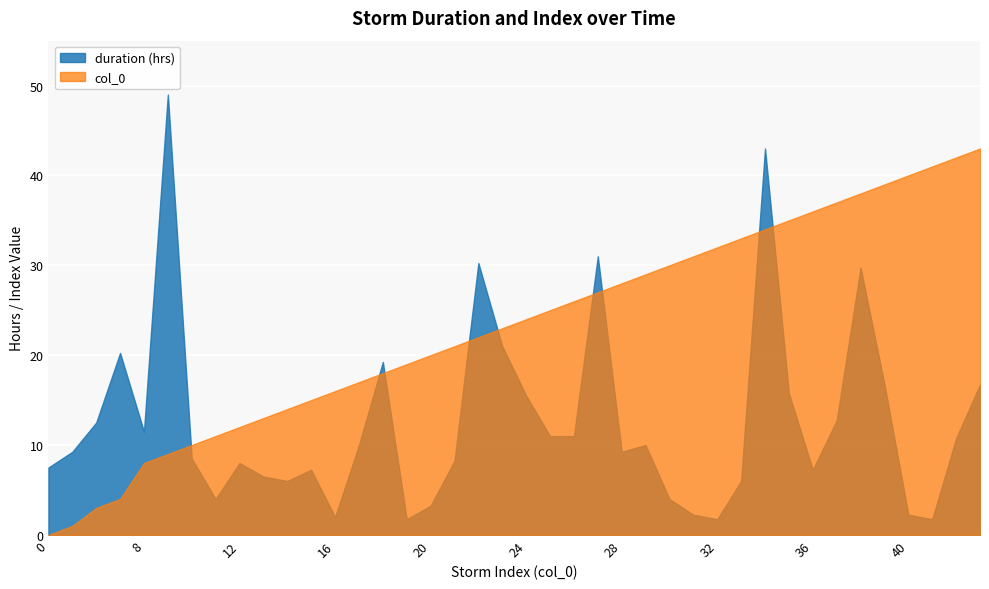

Which series has the largest range (max minus min)?

duration (hrs)